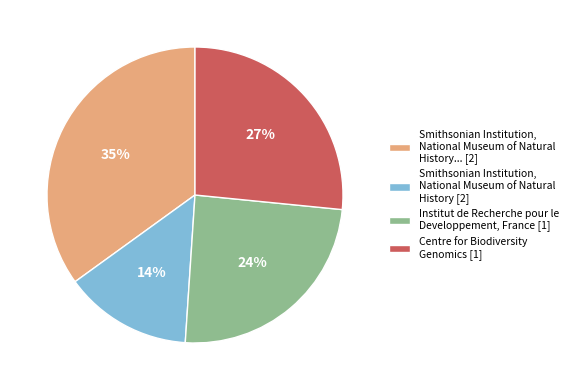

Is there any slice that represents more than half of the pie?

No